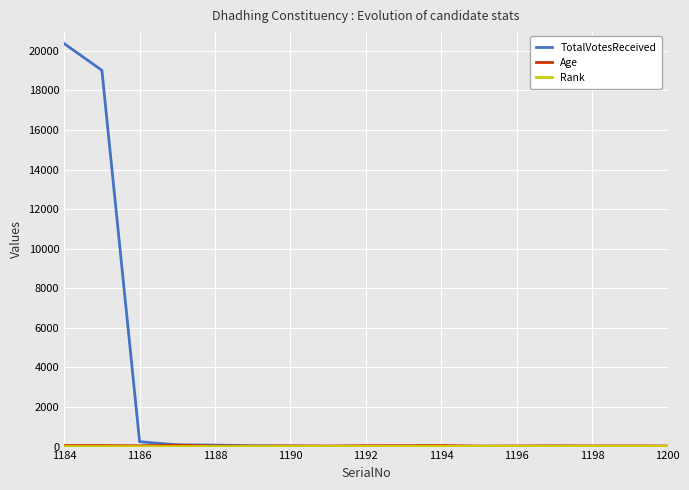

Which series has the largest total across all categories?

TotalVotesReceived